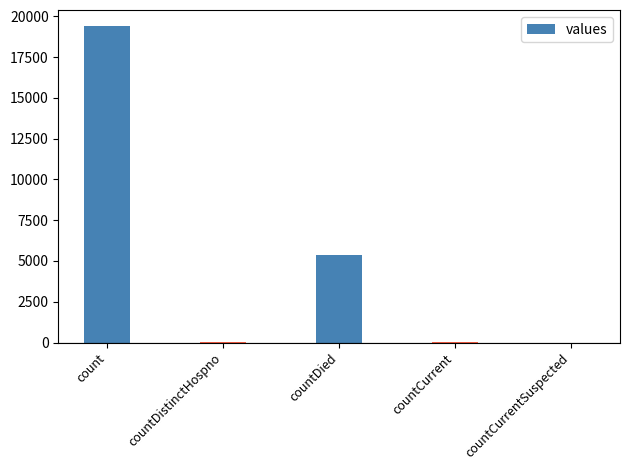

At which label is the value closest to 9710?

countDied